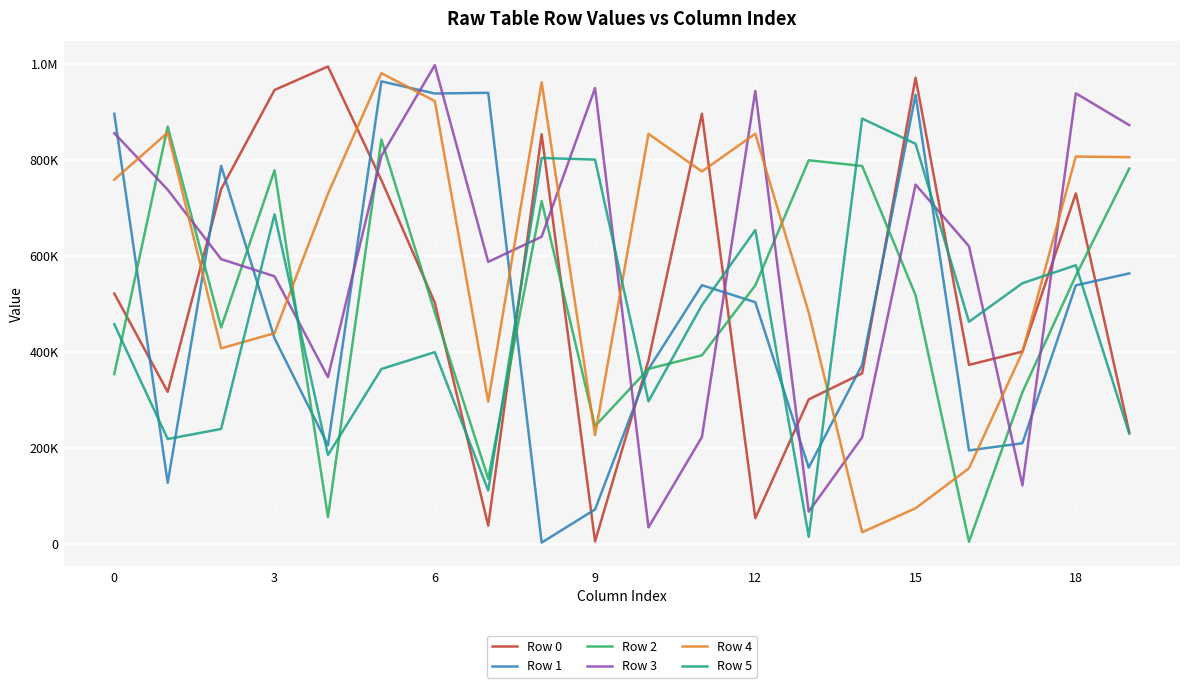

Is this an area chart (filled region under the line)?

No